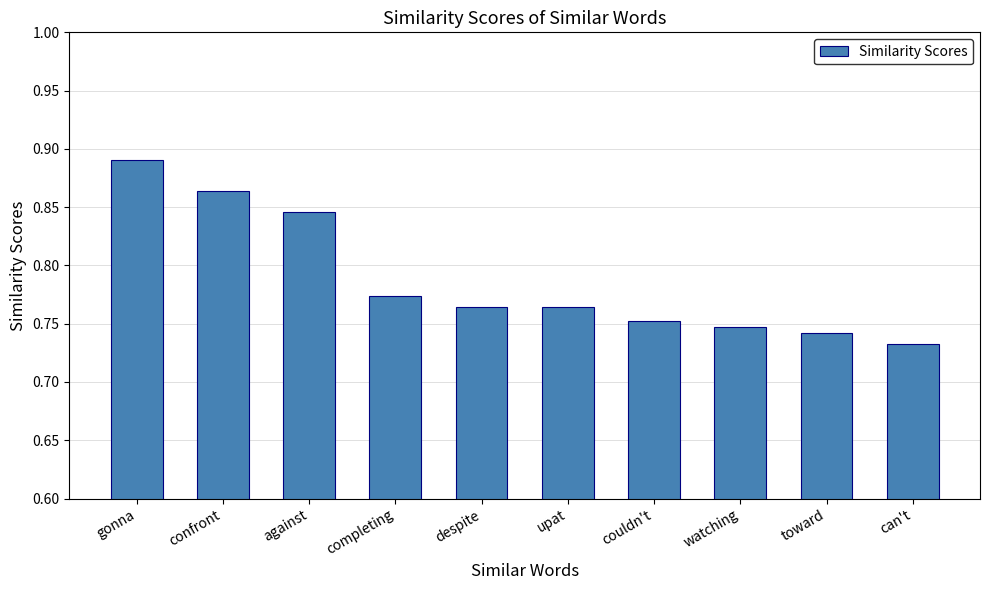

Is it true that the value at against is 0.2?

False